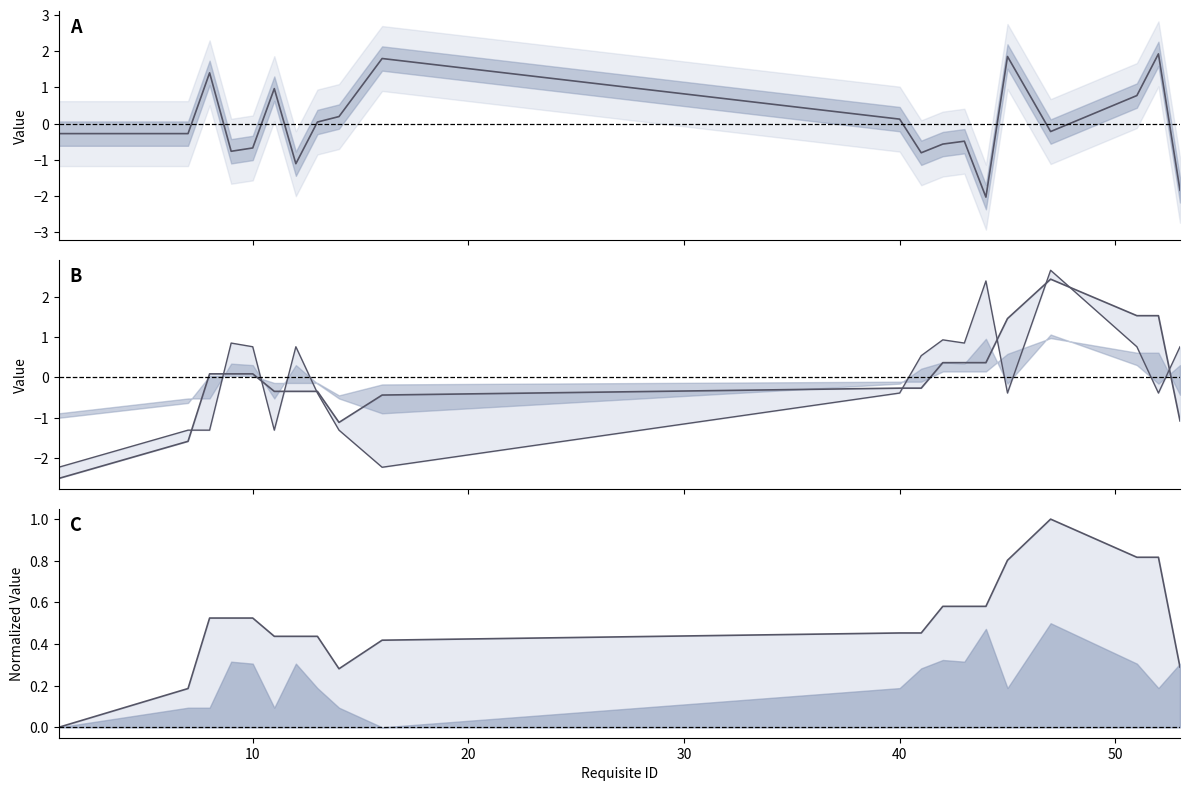

True or false: requisite_y and course_y intersect in this chart.

True